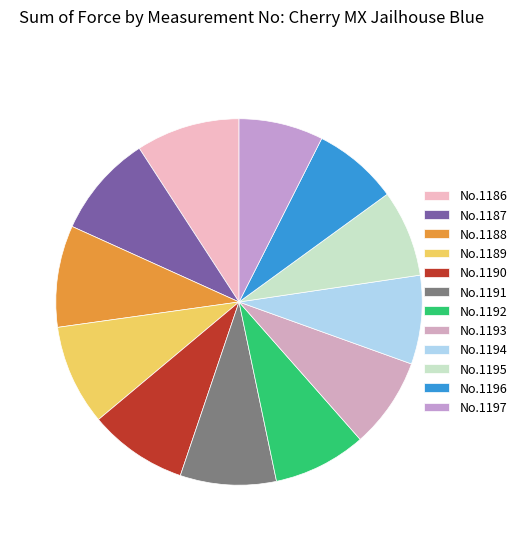

Rank the categories by value from lowest to highest.

1197, 1196, 1195, 1194, 1193, 1192, 1191, 1190, 1189, 1188, 1187, 1186